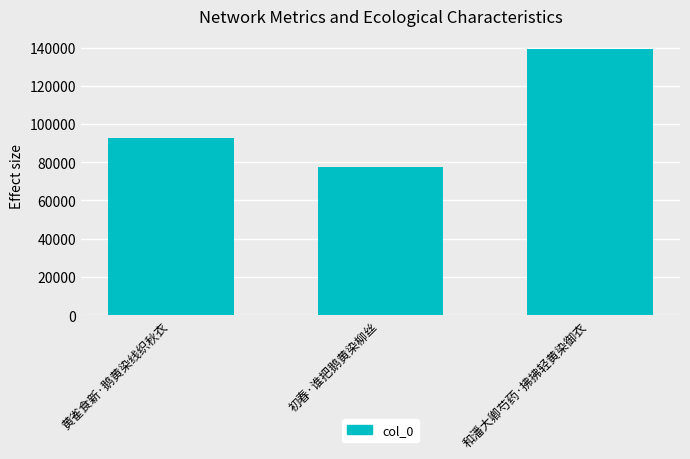

What is the average value?

103157